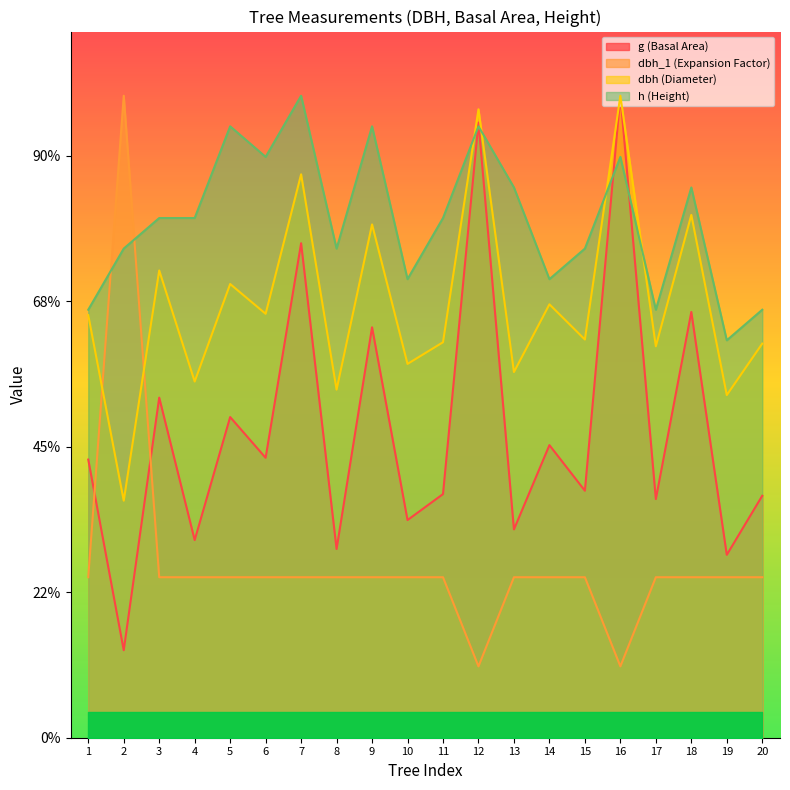

At which label does g reach its minimum?

2